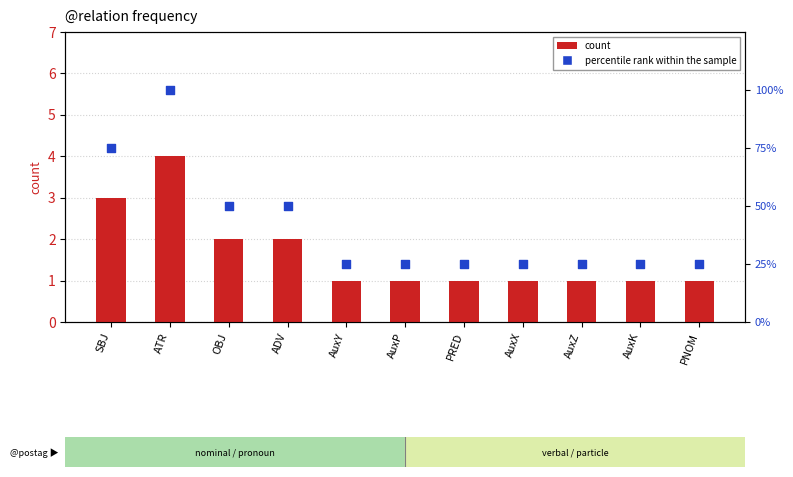

Which series has the largest total across all categories?

percentile rank within the sample